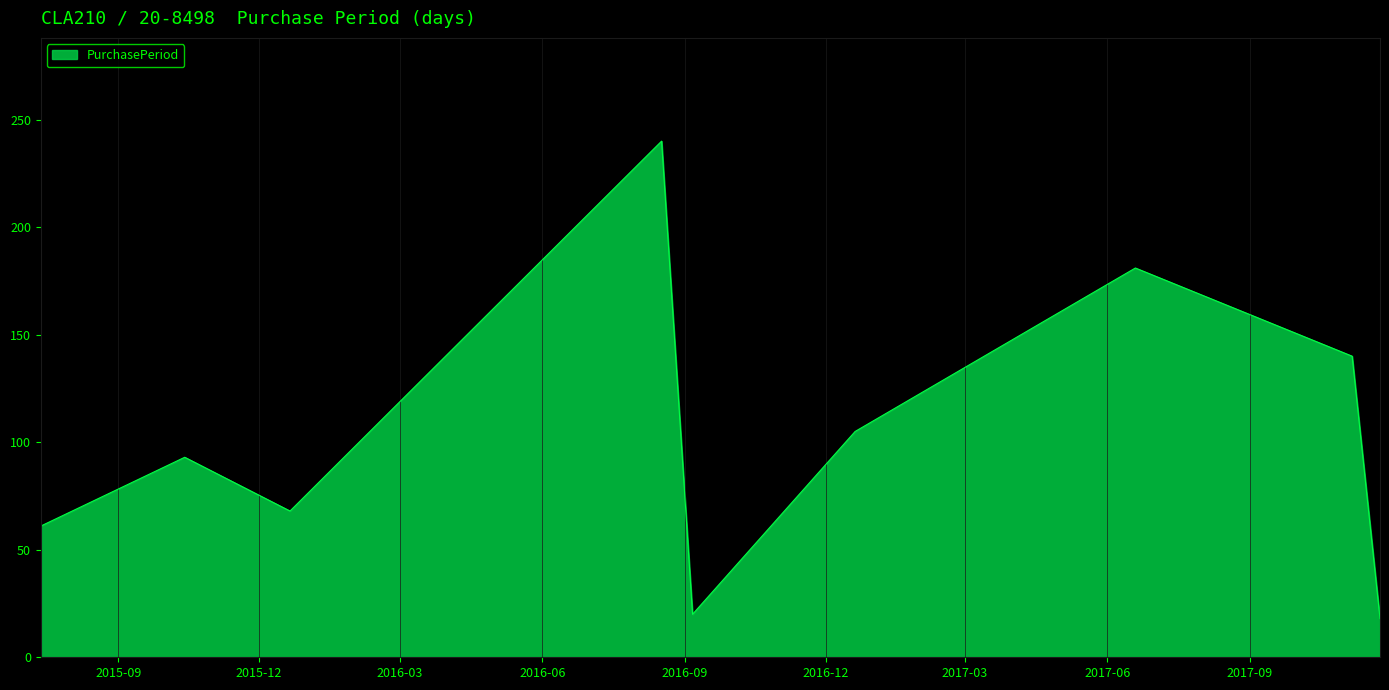

What is the difference between the maximum and minimum values?

222